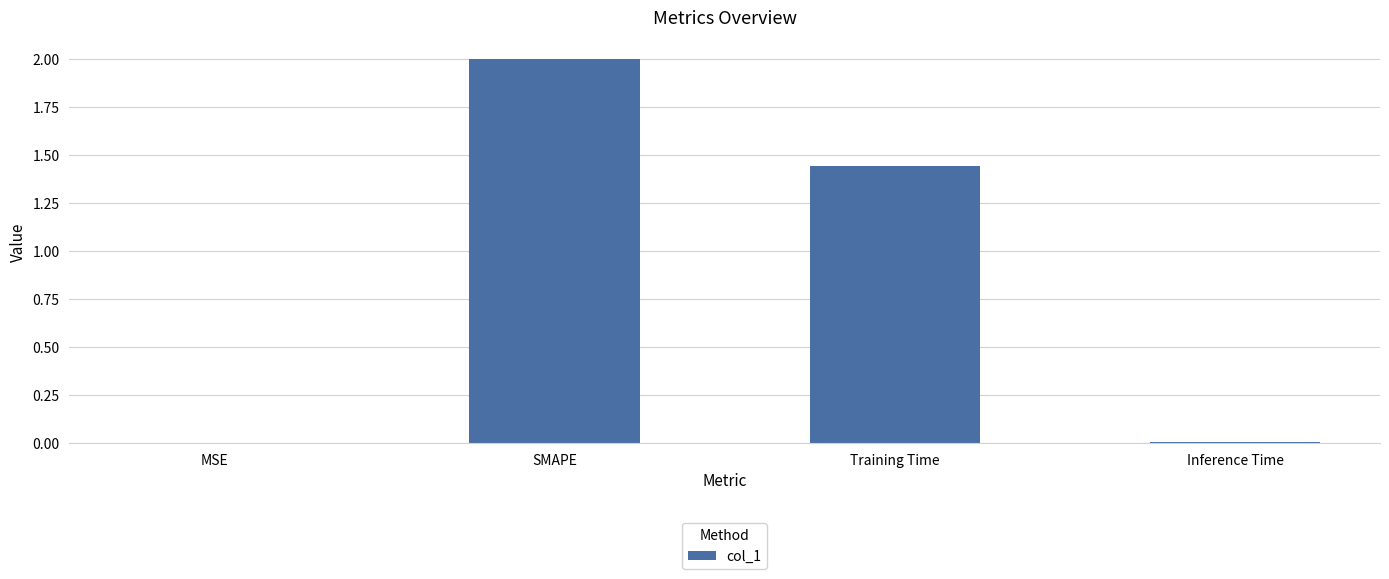

How many values exceed 1?

2